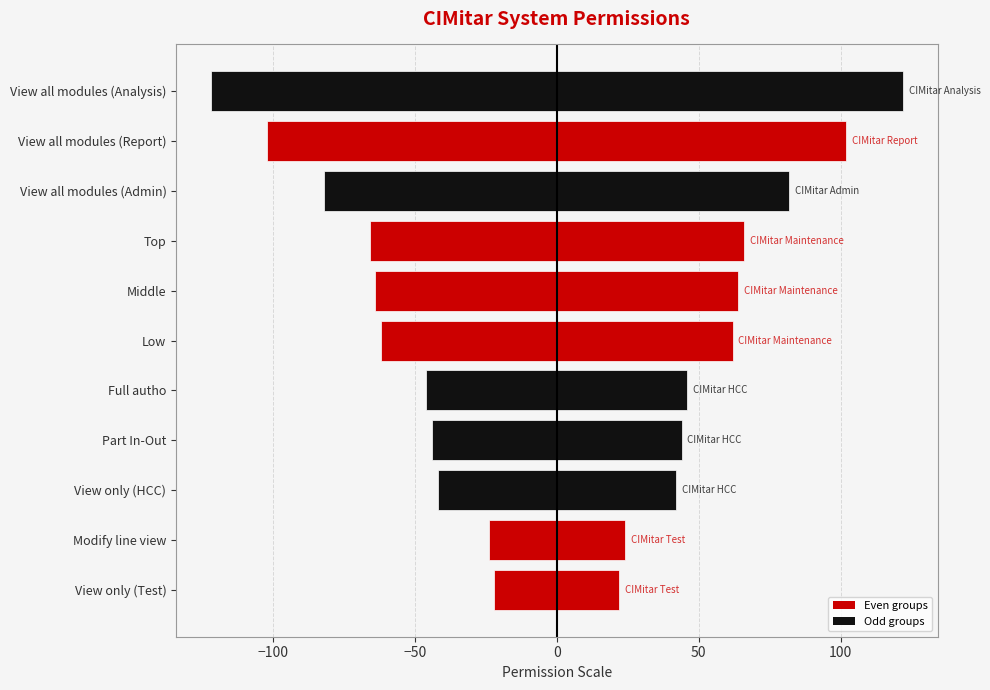

What is the smallest value displayed?

-122